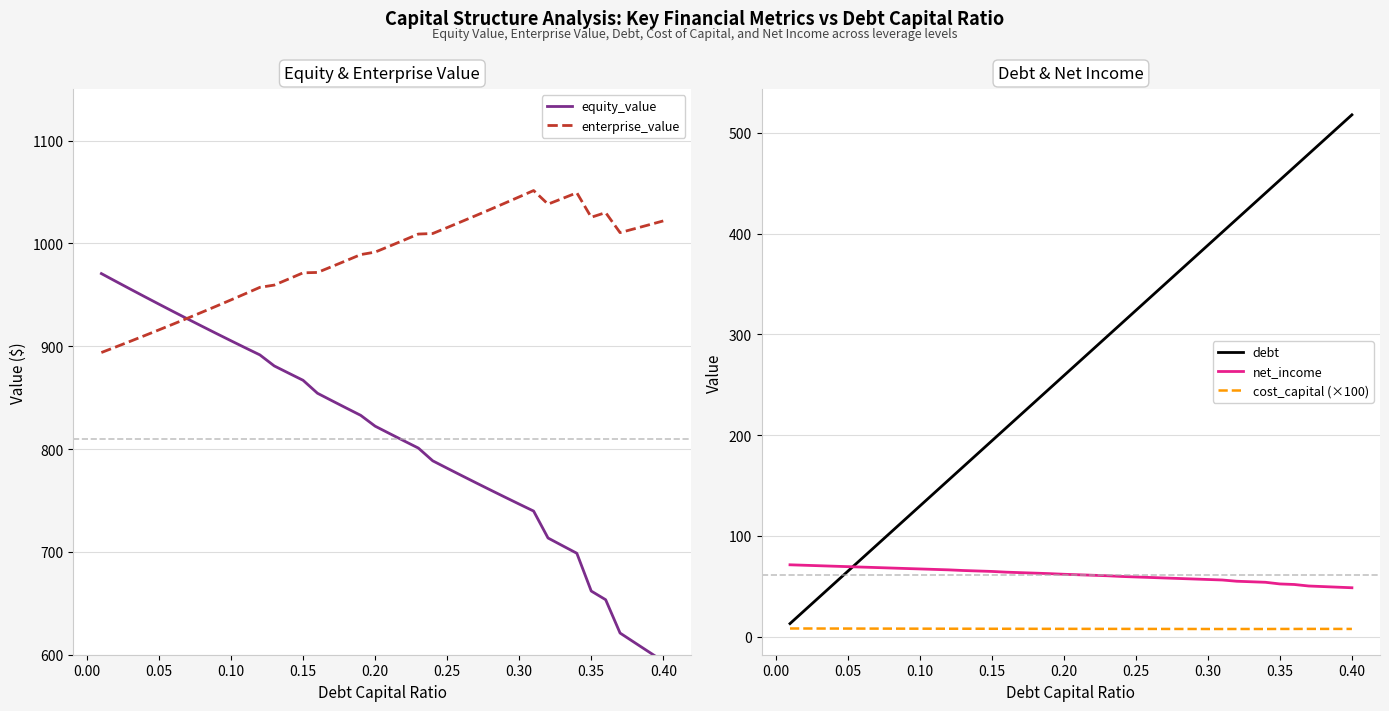

The value of debt at 0.05 is 43.8. True or false?

False